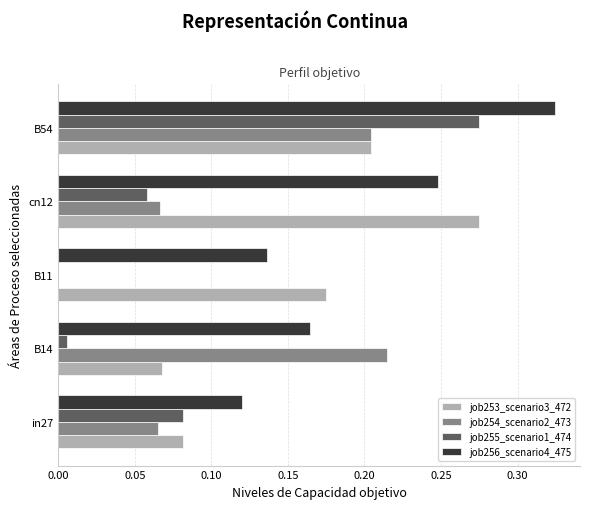

The value of job253_scenario3_472 at B54 is 0.1. True or false?

False